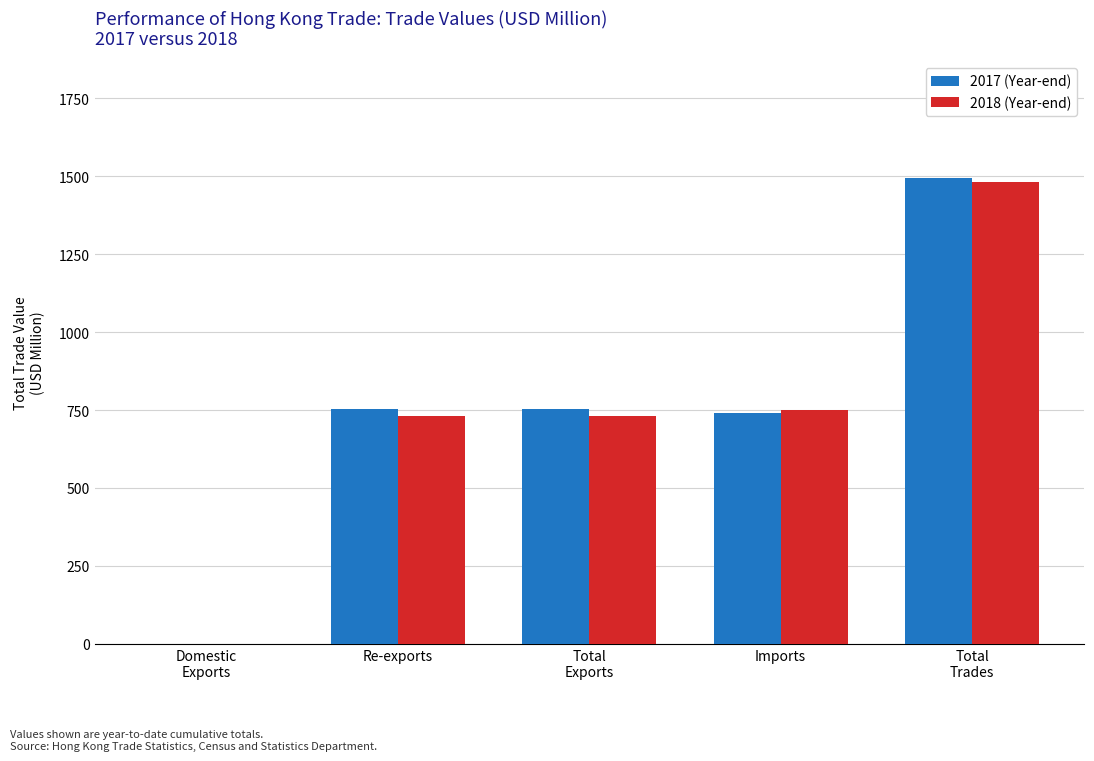

What is the maximum value shown in the chart?

1494.8